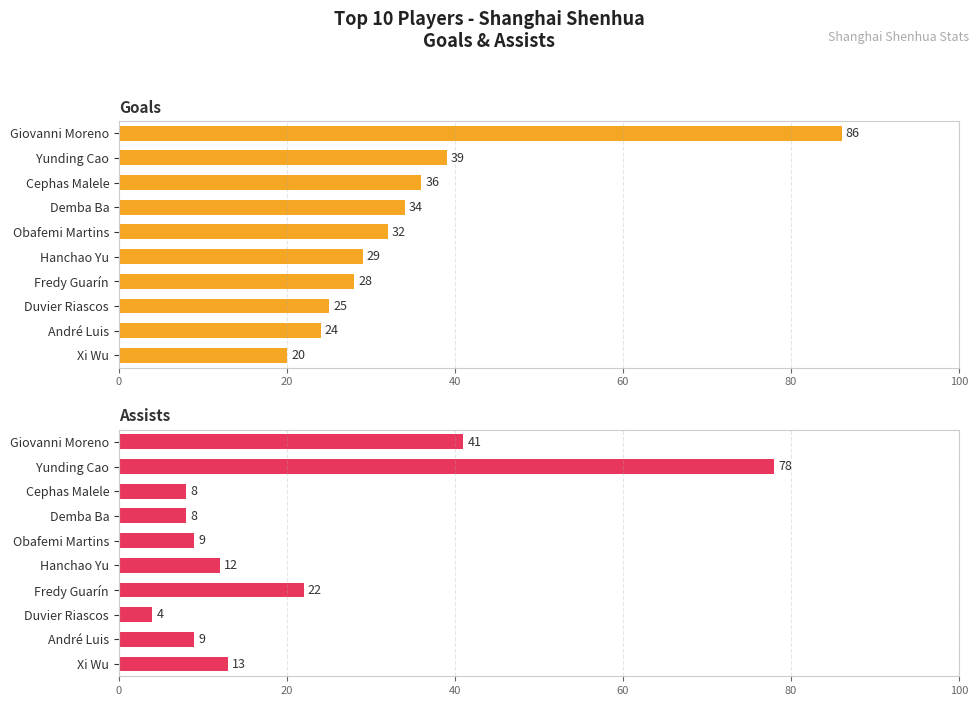

What is the value of the assists bar at the 9th from the left?

9